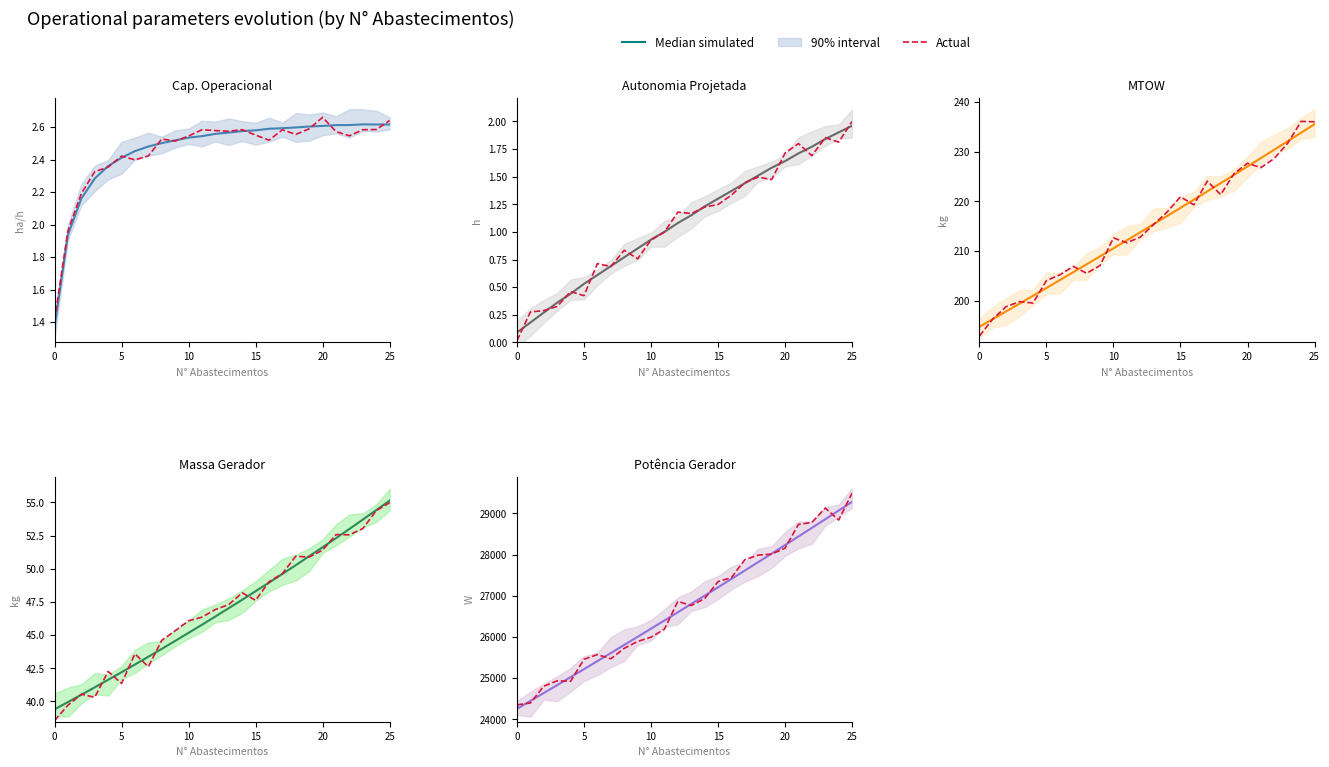

In Actual, how many points are lower than both neighbors (excluding endpoints)?

4